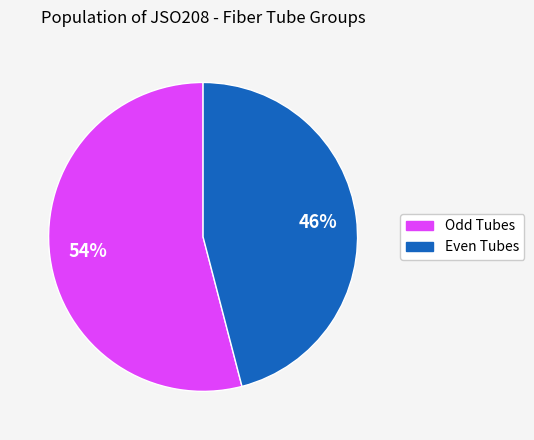

Does any single category account for the majority?

Yes